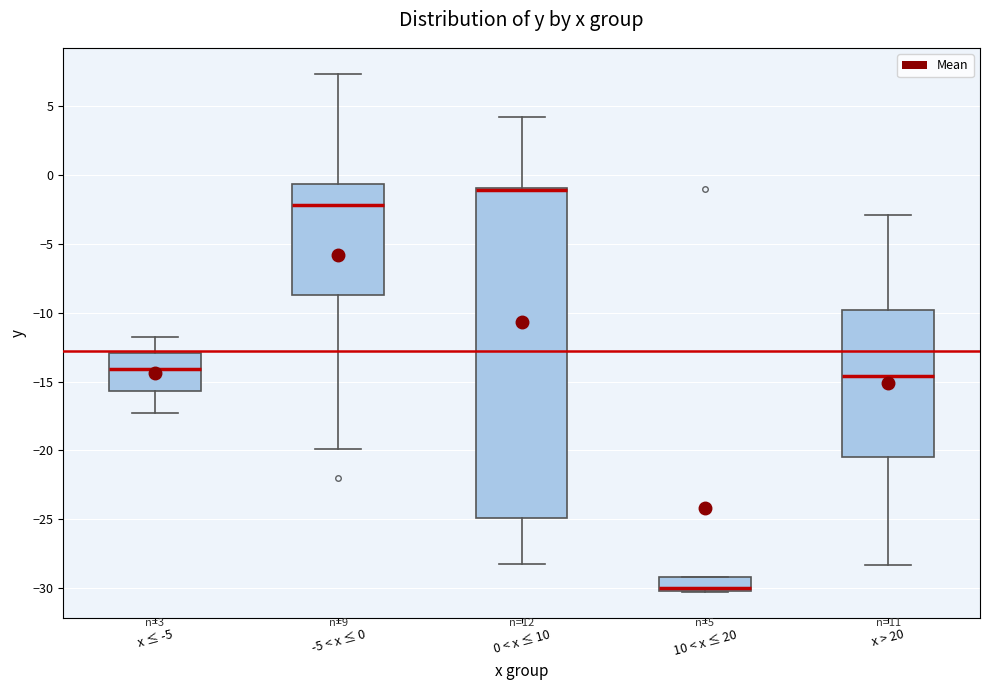

Which box is the tallest, from its lower edge to its upper edge?

0 < x ≤ 10